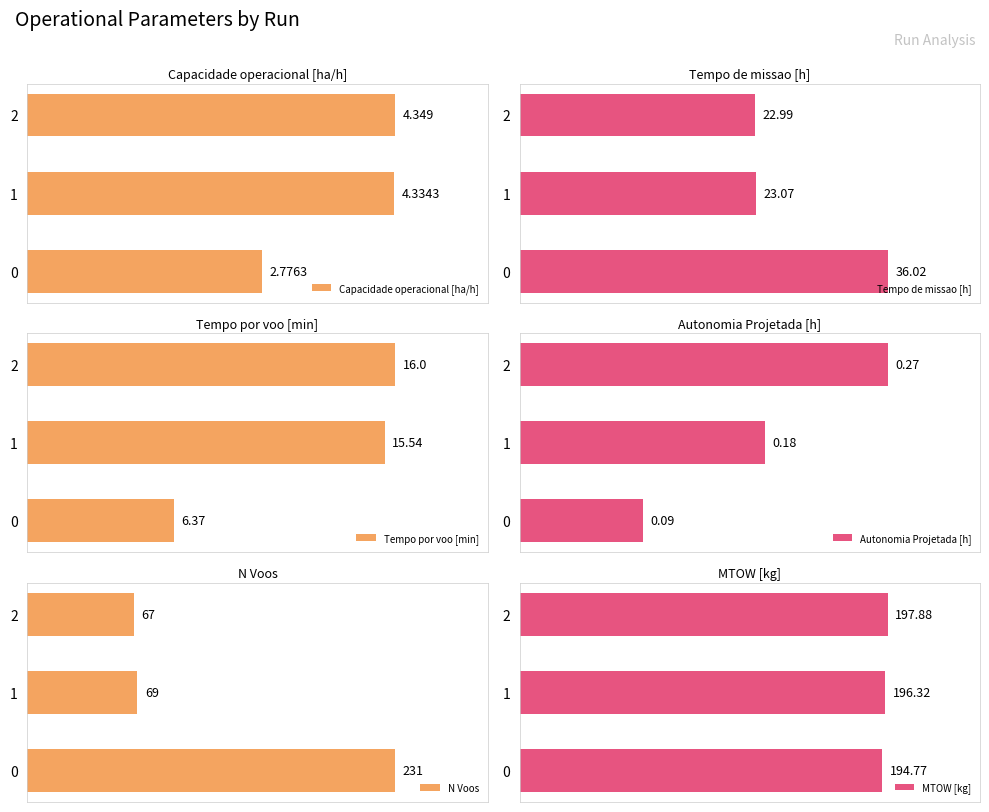

What are all the series names shown in the legend?

Capacidade operacional [ha/h], Tempo de missao [h], Tempo por voo [min], Autonomia Projetada [h], N Voos, MTOW [kg]